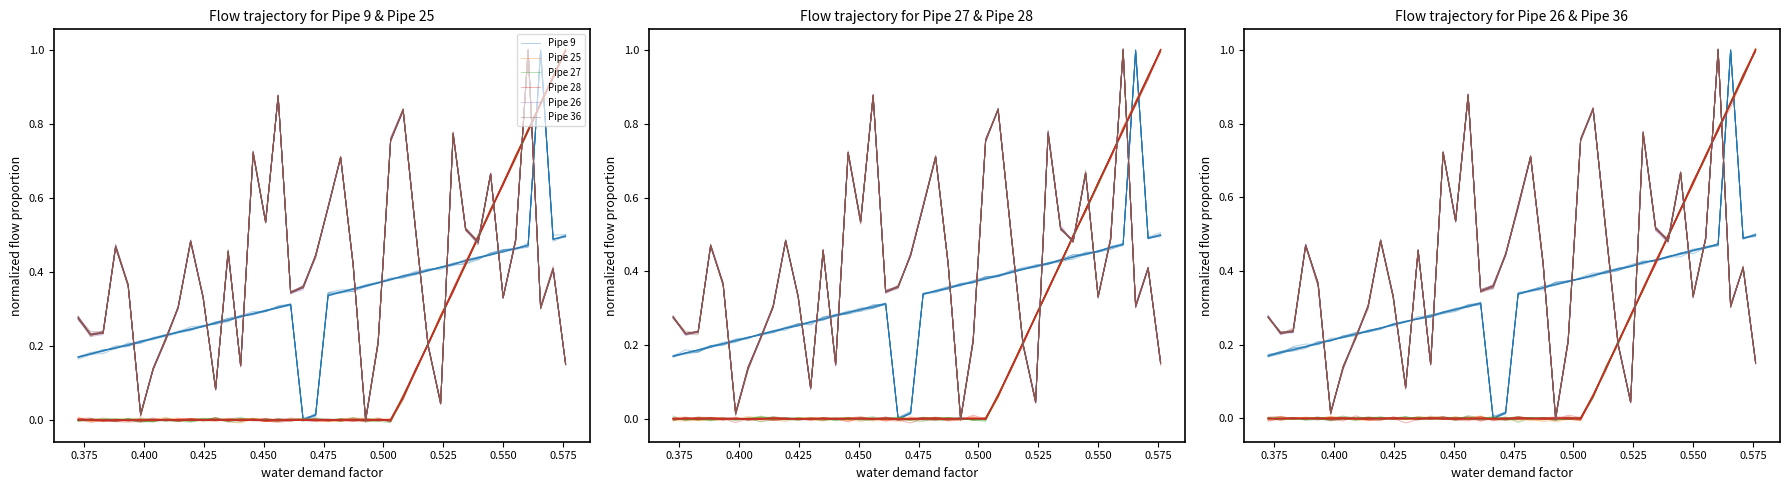

Rank the series by their maximum value, from highest to lowest.

Pipe 36, Pipe 27, Pipe 25, Pipe 9, Pipe 26, Pipe 28